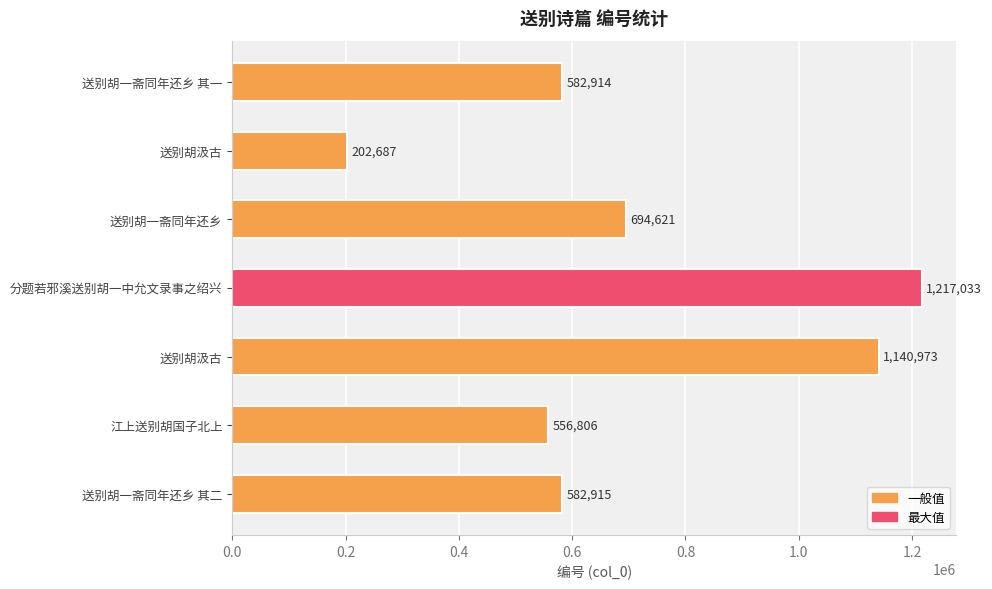

Are the bars grouped side by side (vs. stacked)?

No